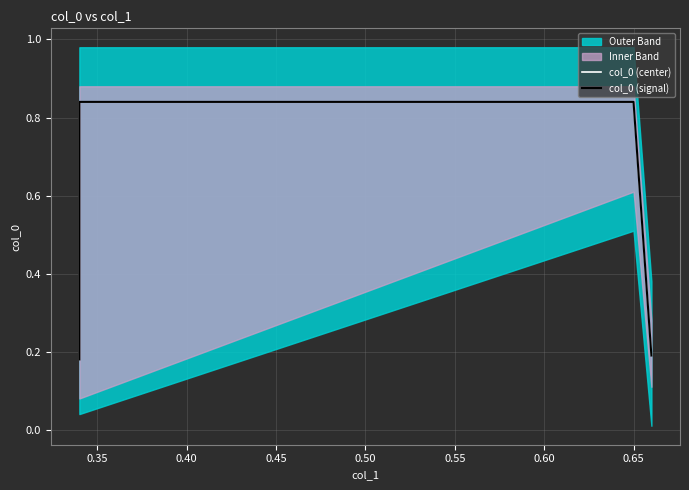

What is the difference between the col_0 (center) values at 0.35 and 0.45?

0.6